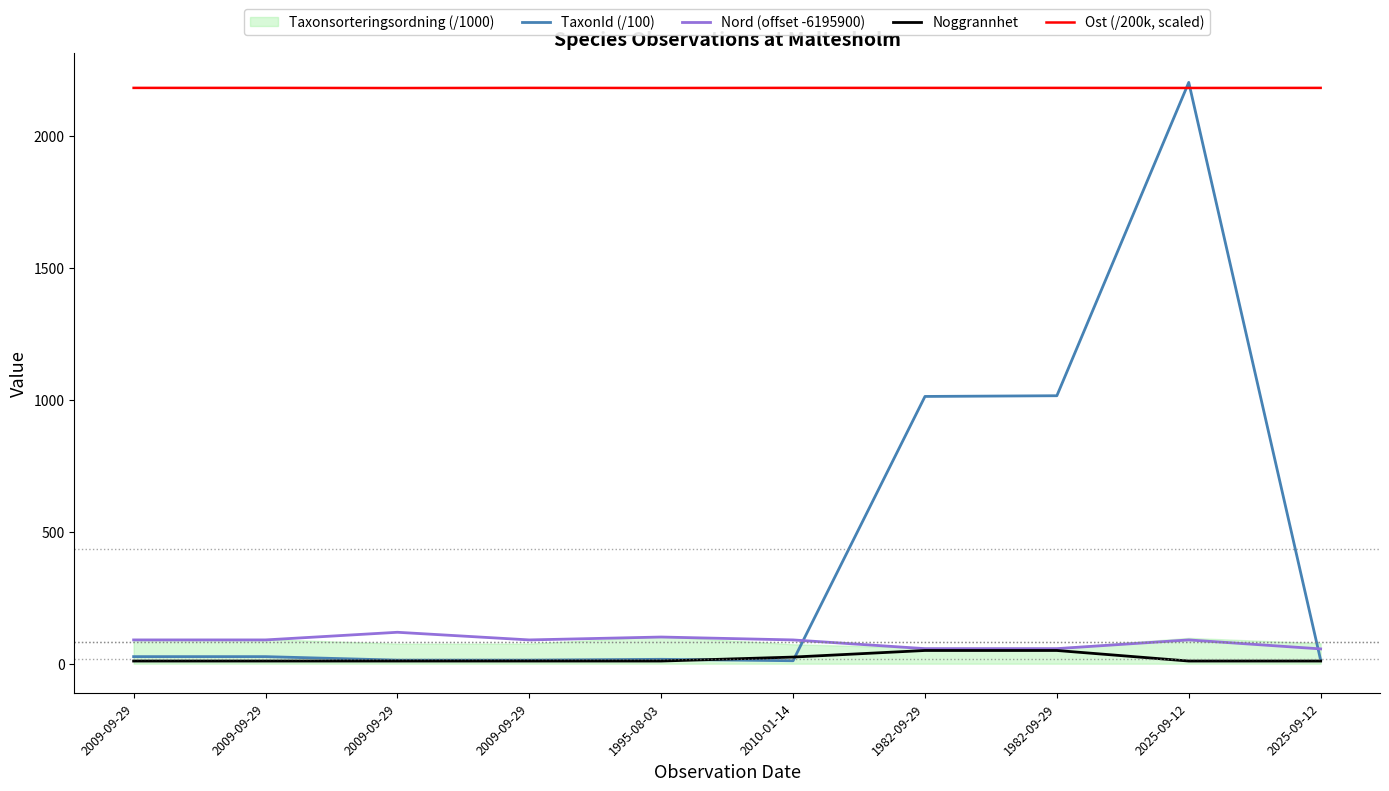

How many lines are shown in the chart?

4